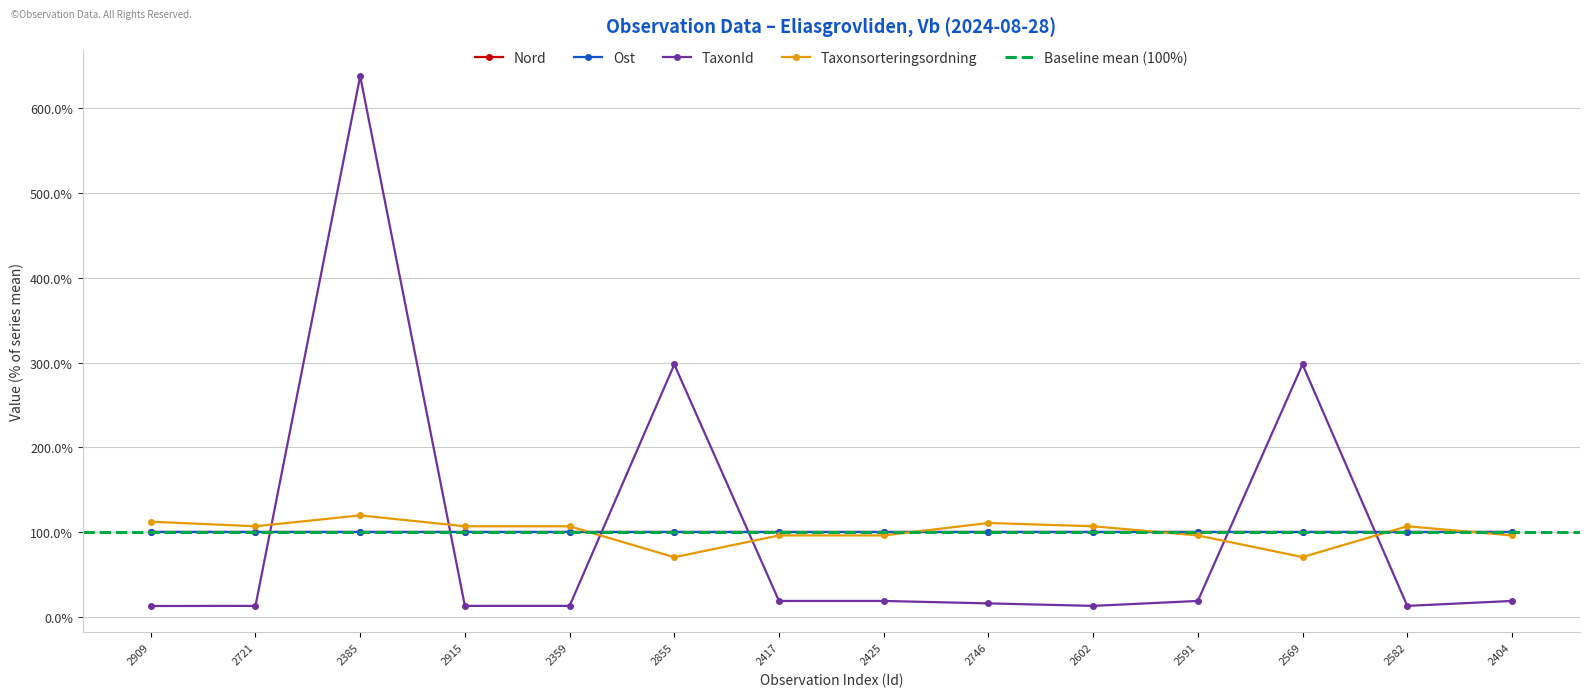

The value of Nord at 2417 is 29.5. True or false?

False